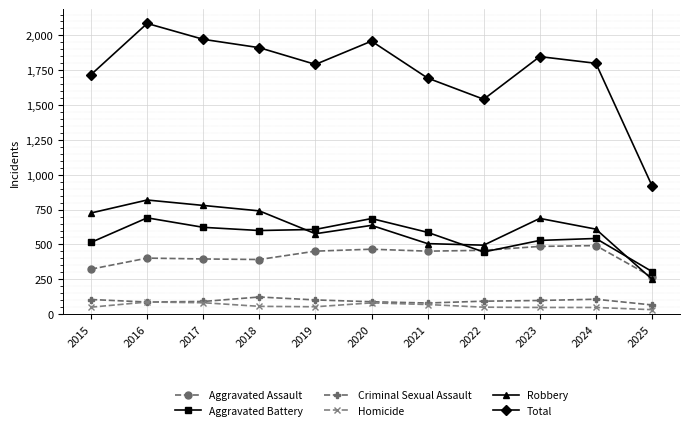

How many data points in Robbery are less than 637?

5